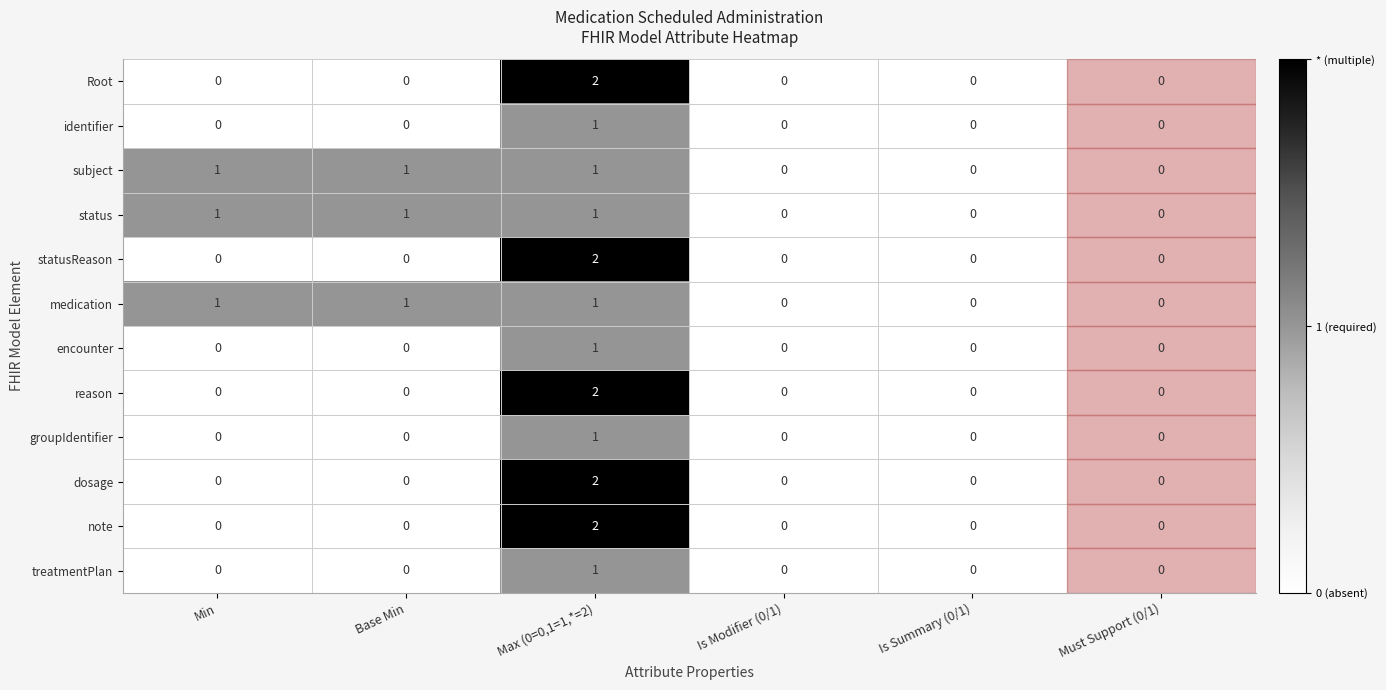

The statusReason series shows 0 at Must Support (0/1). True or false?

True